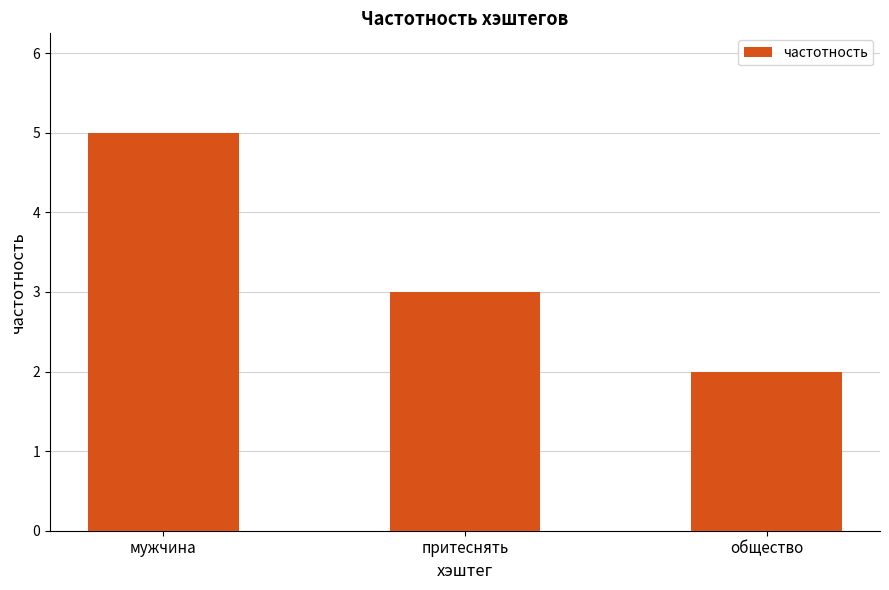

What is the label of the 2nd bar from the left?

притеснять